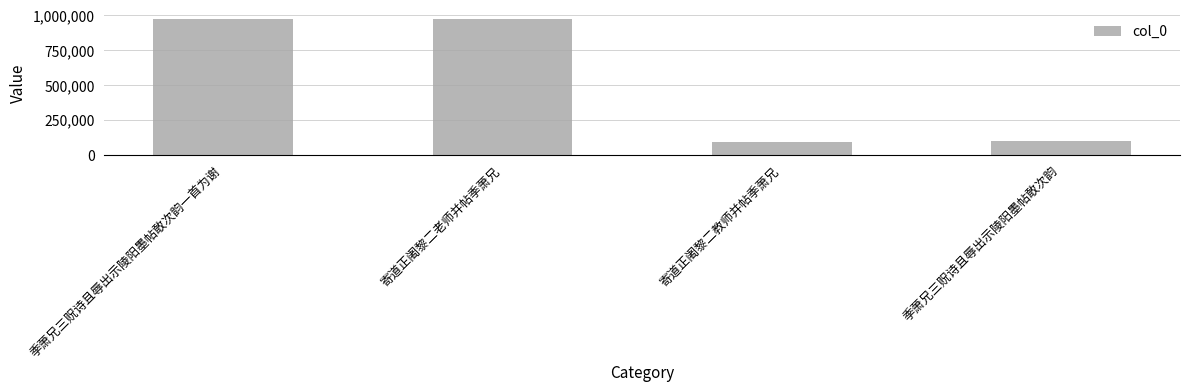

What is the sum of the values at 季萧兄三贶诗且辱出示陵阳墨帖敢次韵 and 寄道正阇黎二教师并帖季萧兄?

191854